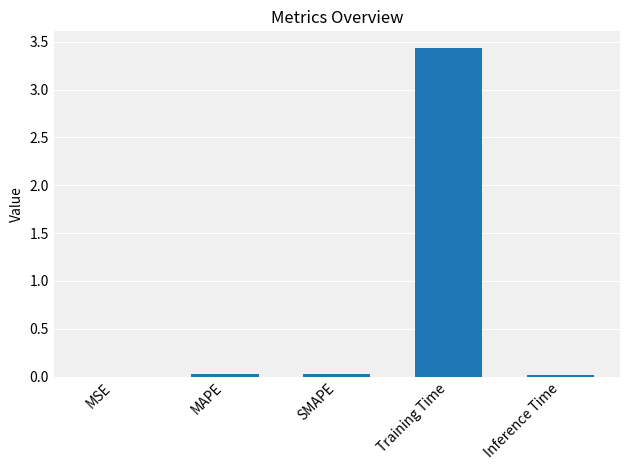

Which label corresponds to the largest value in the chart?

Training Time